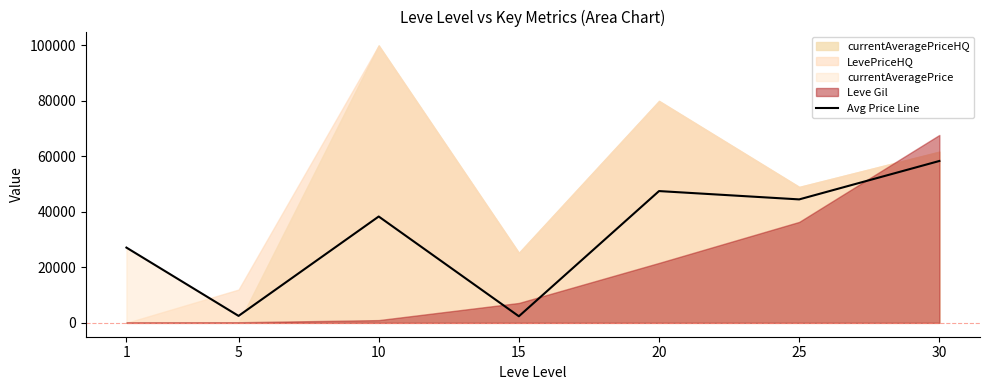

True or false: the data shows 11866 at 10.

False